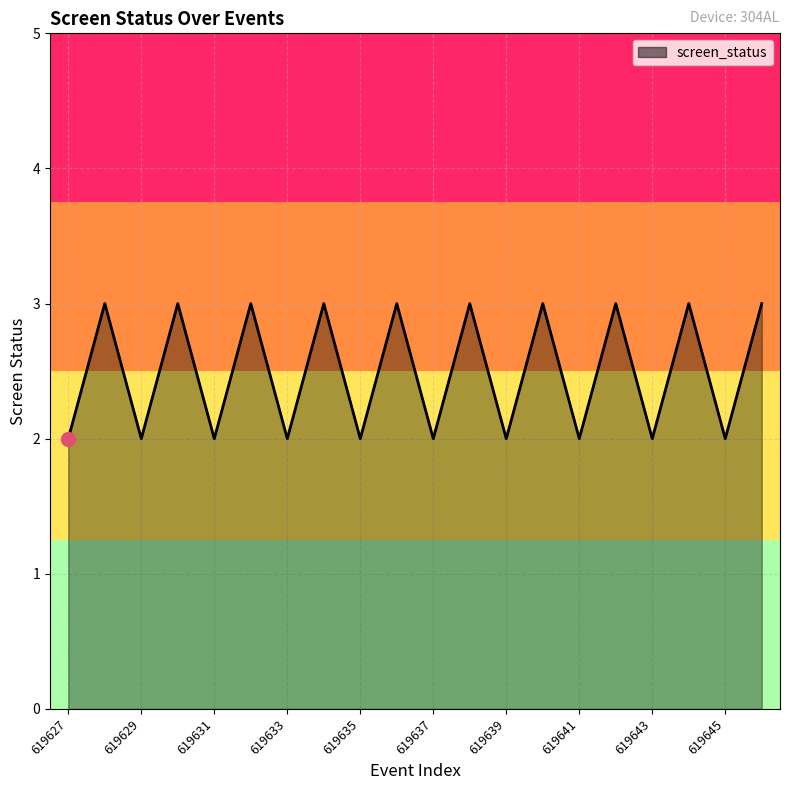

What is the maximum value shown in the chart?

3